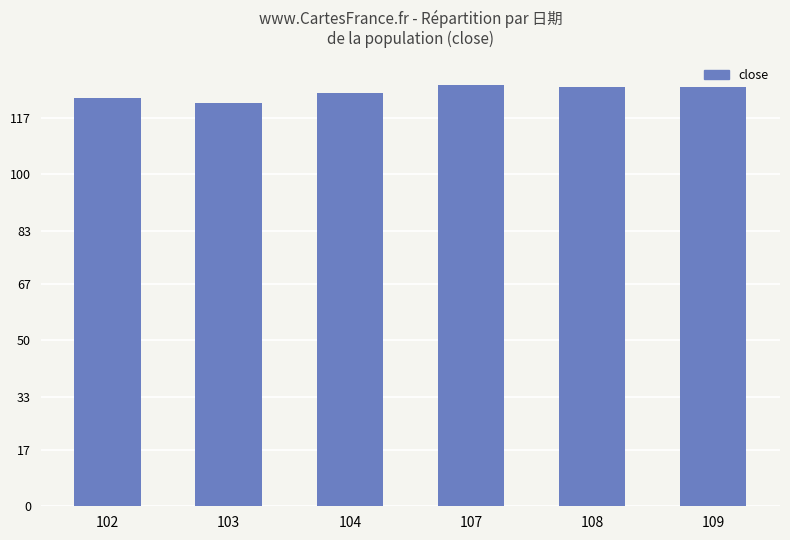

Where is the data nearest to the value 124128?

104